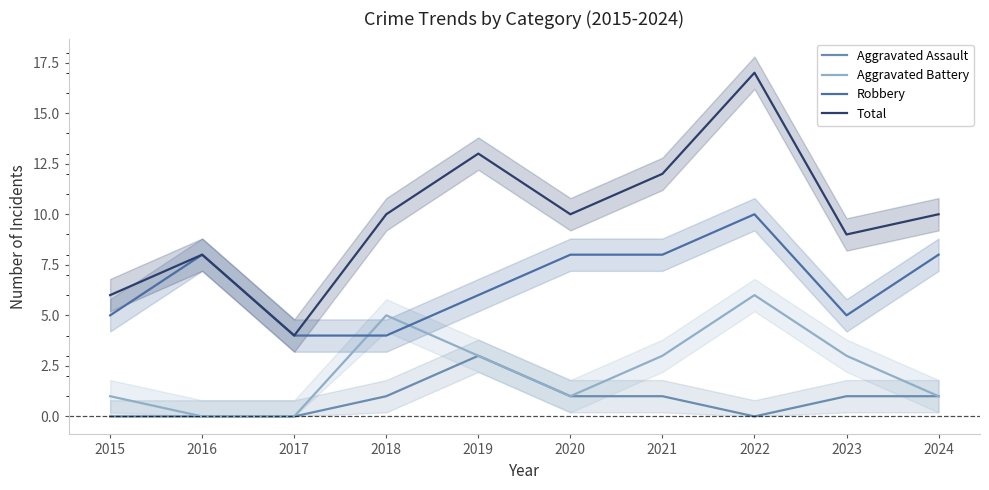

What is the difference between the maximum and minimum values in the Aggravated Assault series?

3